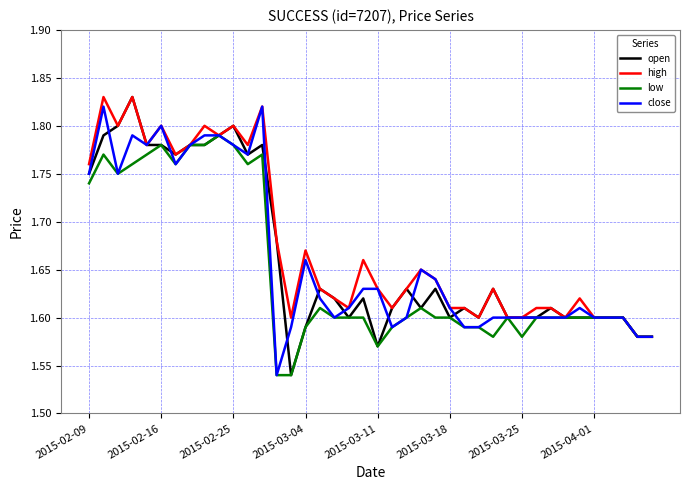

True or false: open has a value of 2.6 at 2015-03-04.

False